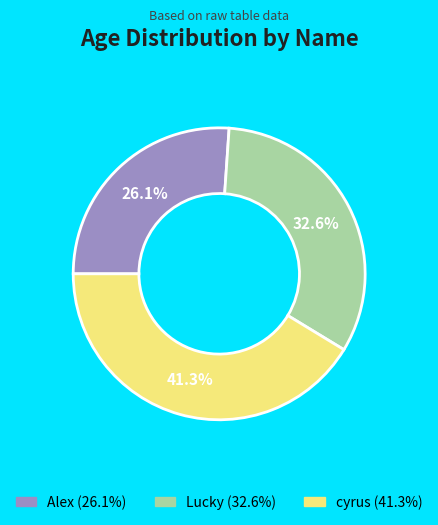

The Alex slice represents 17% of the pie. True or false?

False